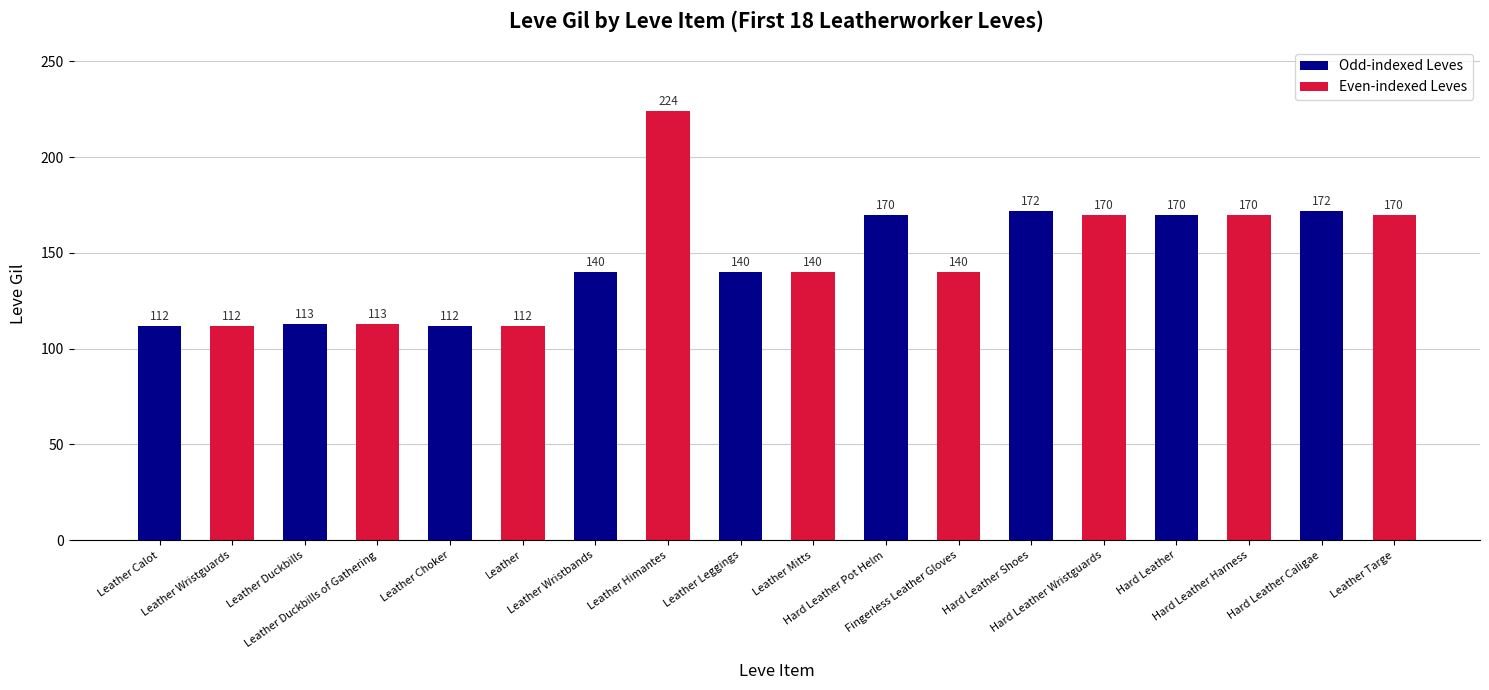

True or false: the data shows 302 at Hard Leather Harness.

False